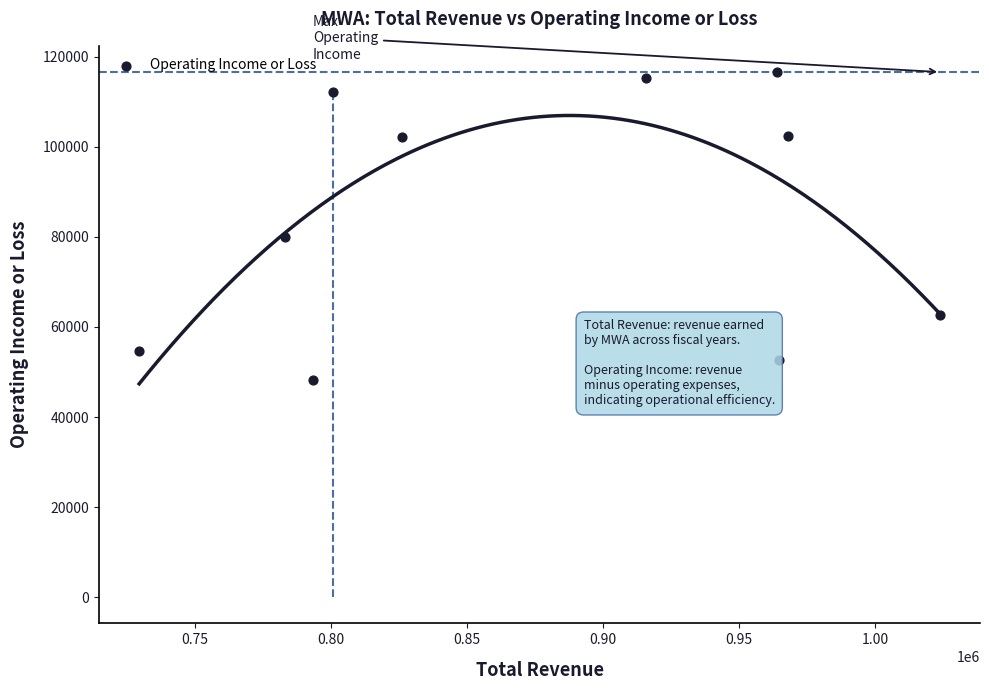

What is the average Y value?

84660